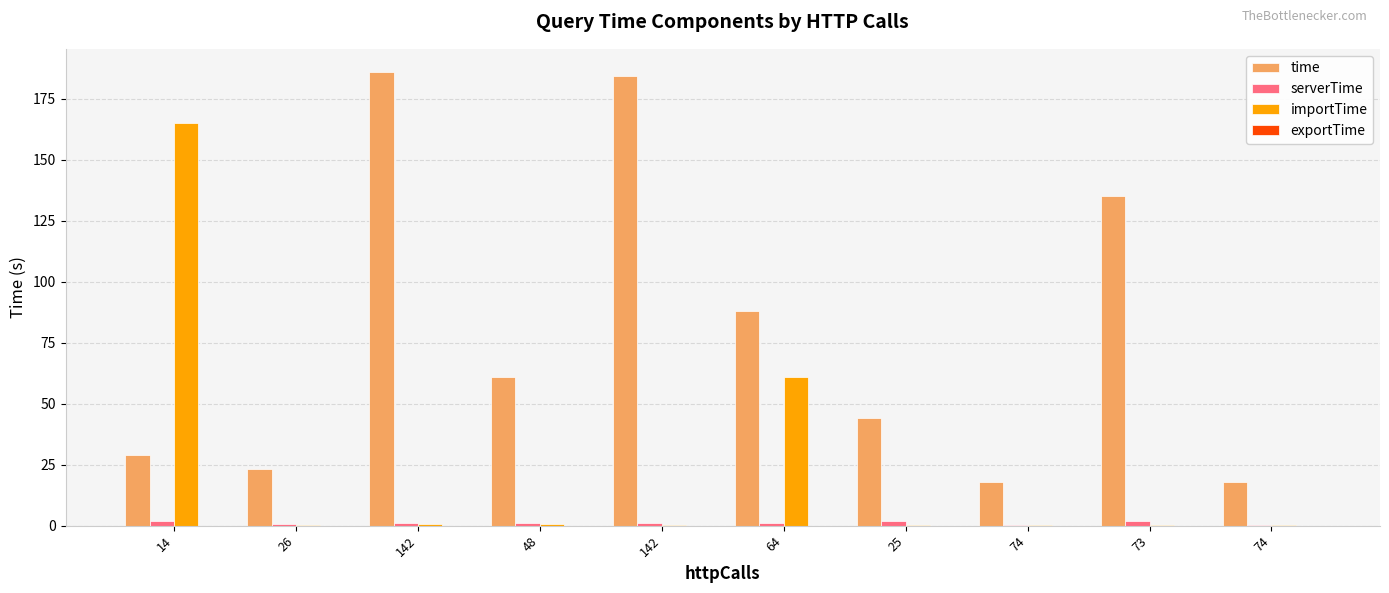

At which label does importTime reach its peak?

14